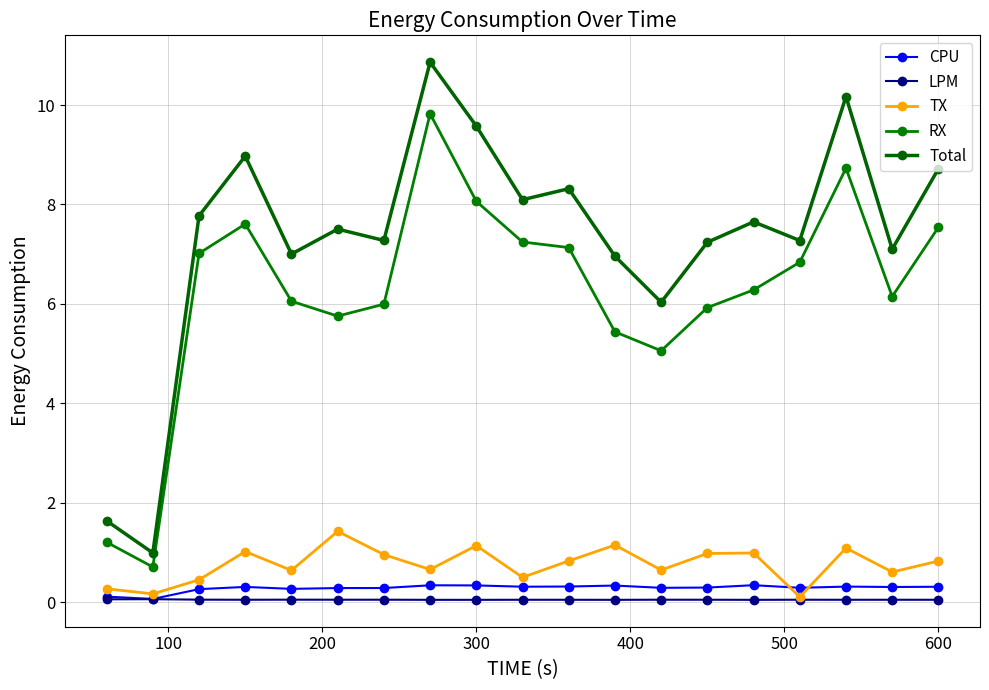

True or false: CPU and LPM intersect in this chart.

False